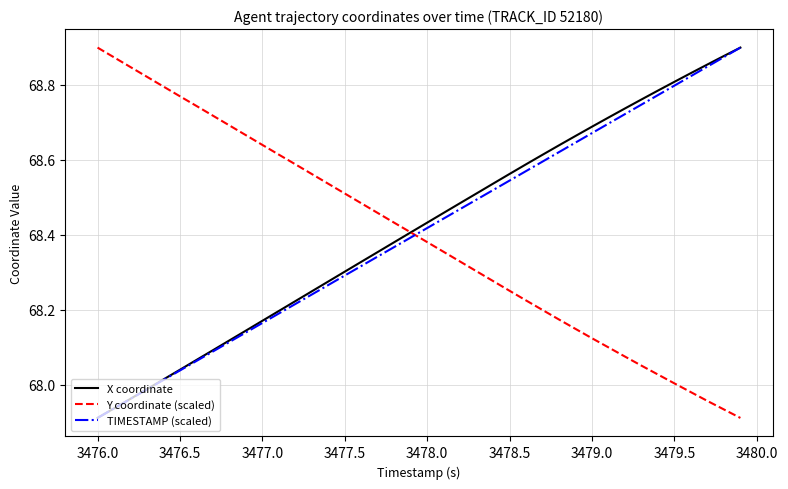

True or false: TIMESTAMP (scaled) and Y coordinate (scaled) cross at least once.

True